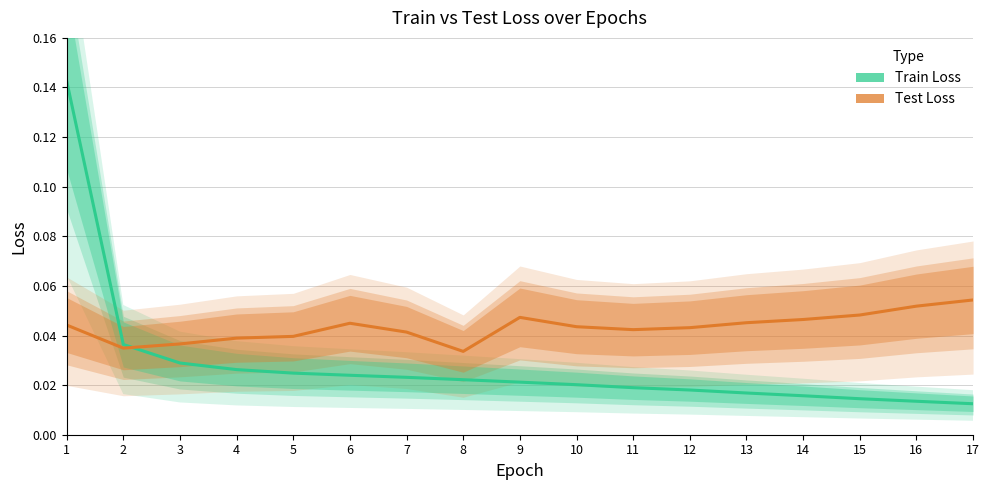

Reading left to right, list all the values displayed in this chart.

Train Loss: 1=0.1	2=0.0	3=0.0	4=0.0	5=0.0	6=0.0	7=0.0	8=0.0	9=0.0	10=0.0	11=0.0	12=0.0	13=0.0	14=0.0	15=0.0	16=0.0	17=0.0
Test Loss: 1=0.0	2=0.0	3=0.0	4=0.0	5=0.0	6=0.0	7=0.0	8=0.0	9=0.0	10=0.0	11=0.0	12=0.0	13=0.0	14=0.0	15=0.0	16=0.1	17=0.1